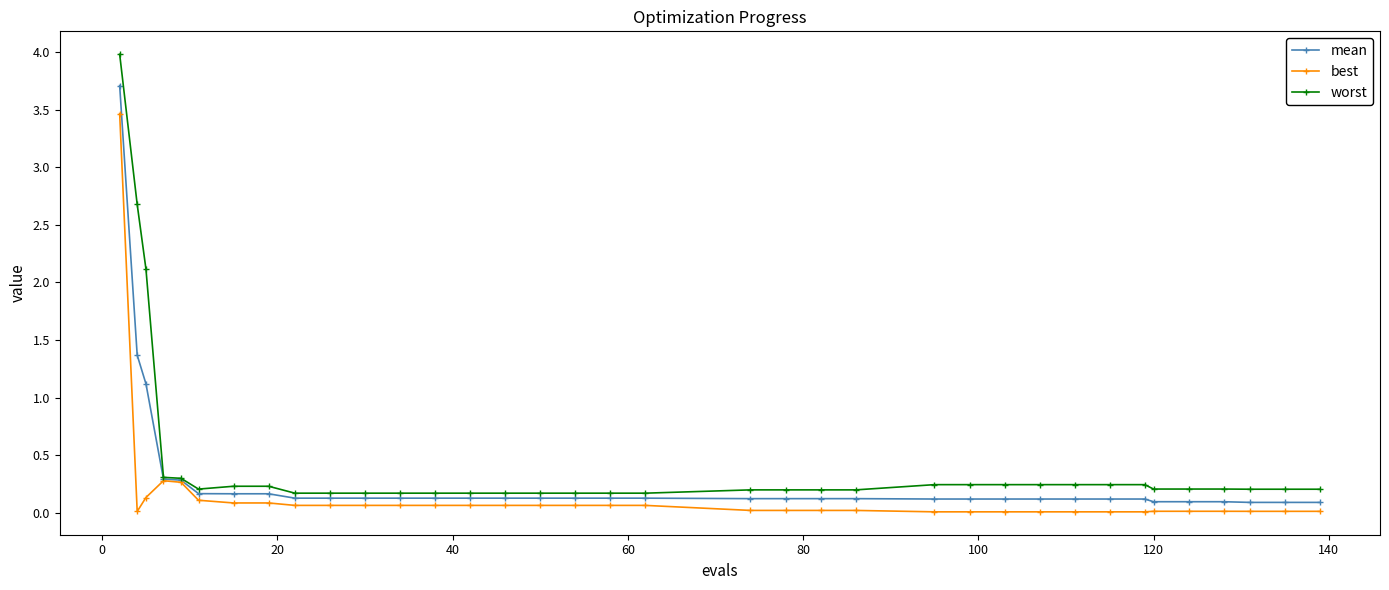

Is this an area chart (filled region under the line)?

No